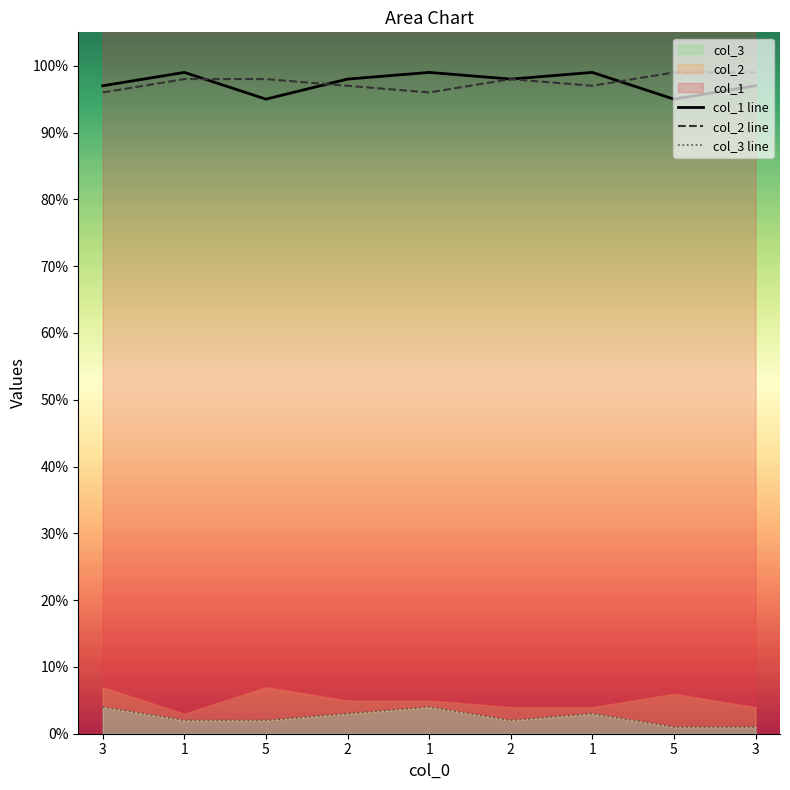

The col_2 series shows 3 at 5. True or false?

False